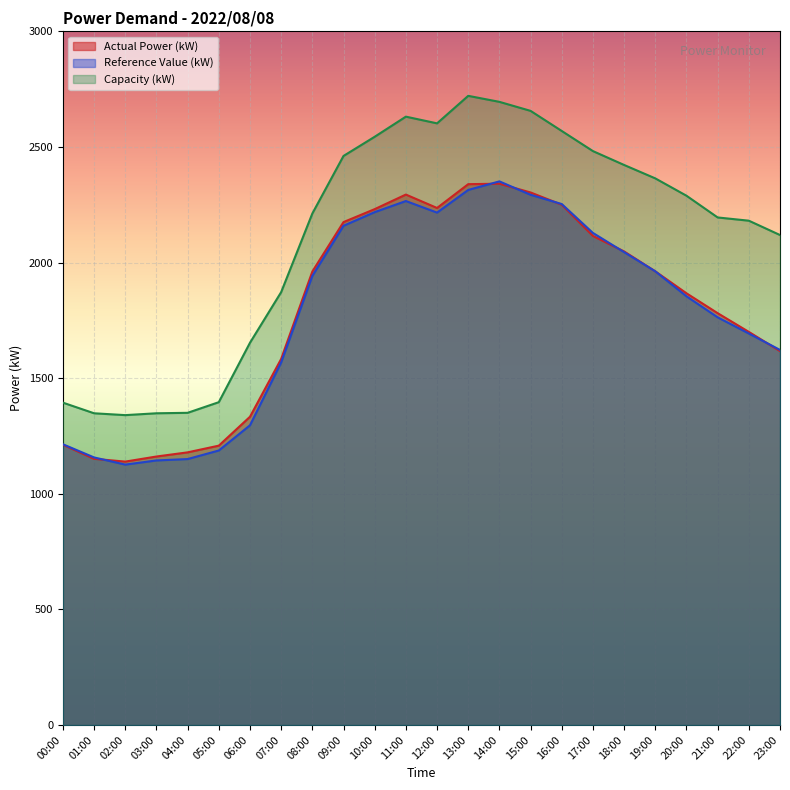

Reading left to right, extract all data points from this chart.

Actual Power (kW): 1212	1151	1139	1161	1179	1208	1333	1583	1961	2175	2231	2294	2236	2339	2341	2303	2250	2115	2048	1962	1867	1781	1700	1617
Reference Value (kW): 1214	1157	1126	1144	1150	1187	1296	1568	1942	2159	2218	2266	2216	2314	2351	2293	2253	2128	2045	1962	1854	1763	1693	1622
Capacity (kW): 1394	1348	1340	1348	1350	1396	1653	1872	2212	2461	2544	2631	2602	2721	2695	2656	2569	2482	2422	2364	2289	2195	2181	2119